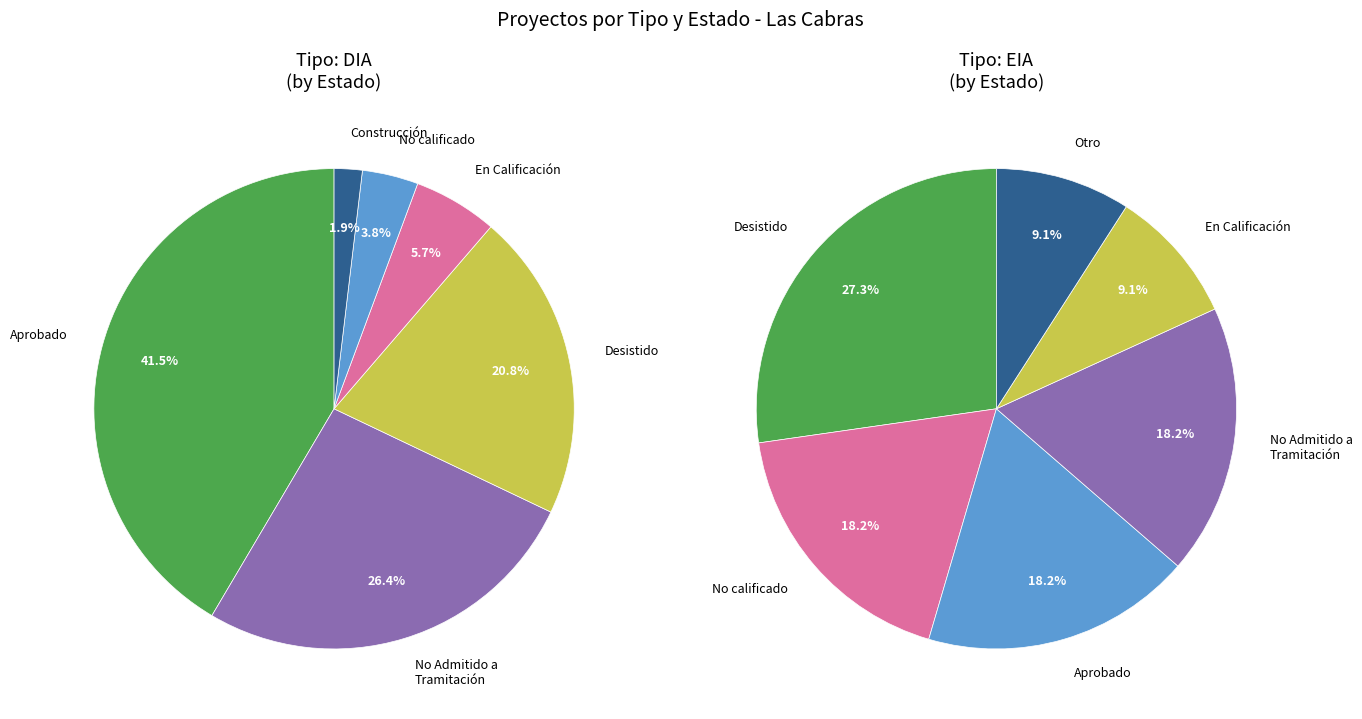

What percentage is the DIA slice, to the nearest percent?

84%